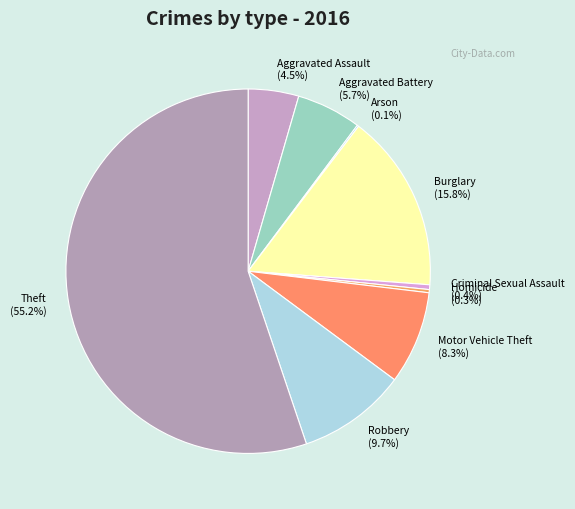

Combined, do Criminal Sexual Assault and Robbery account for over 50%?

No